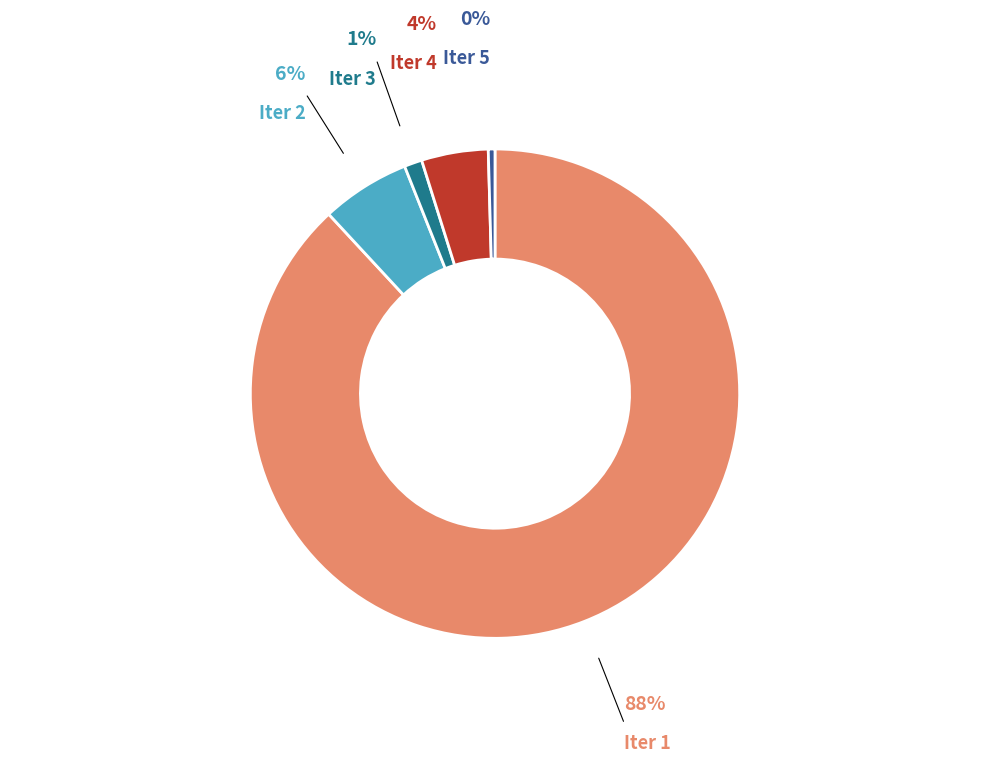

Does any single category account for the majority?

Yes